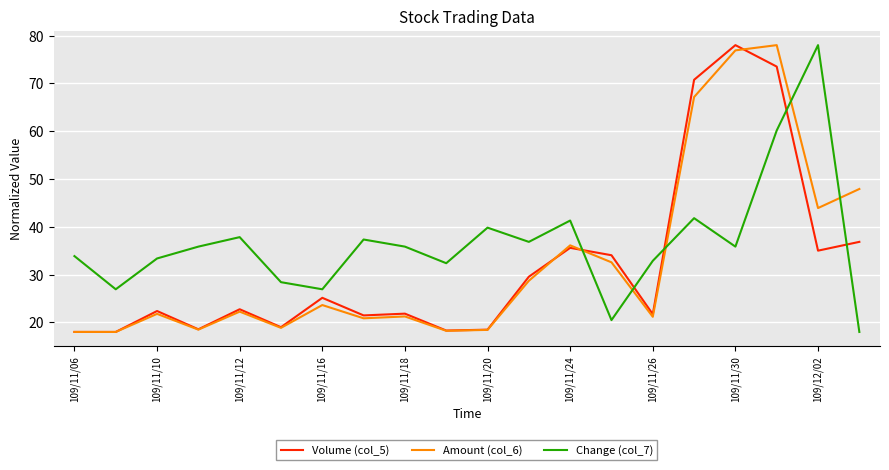

What is the greatest value displayed?

78.0